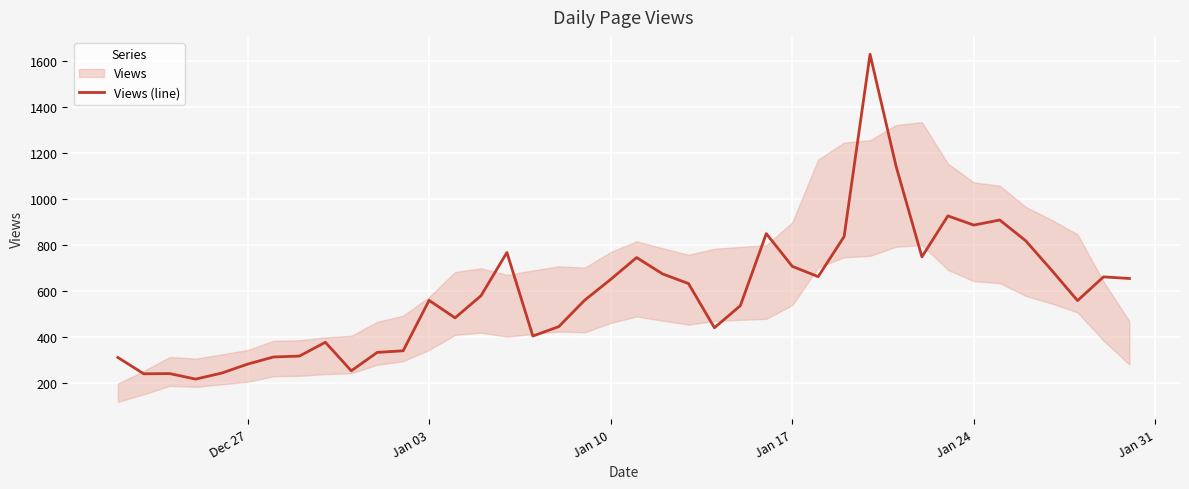

How many lines are shown in the chart?

1